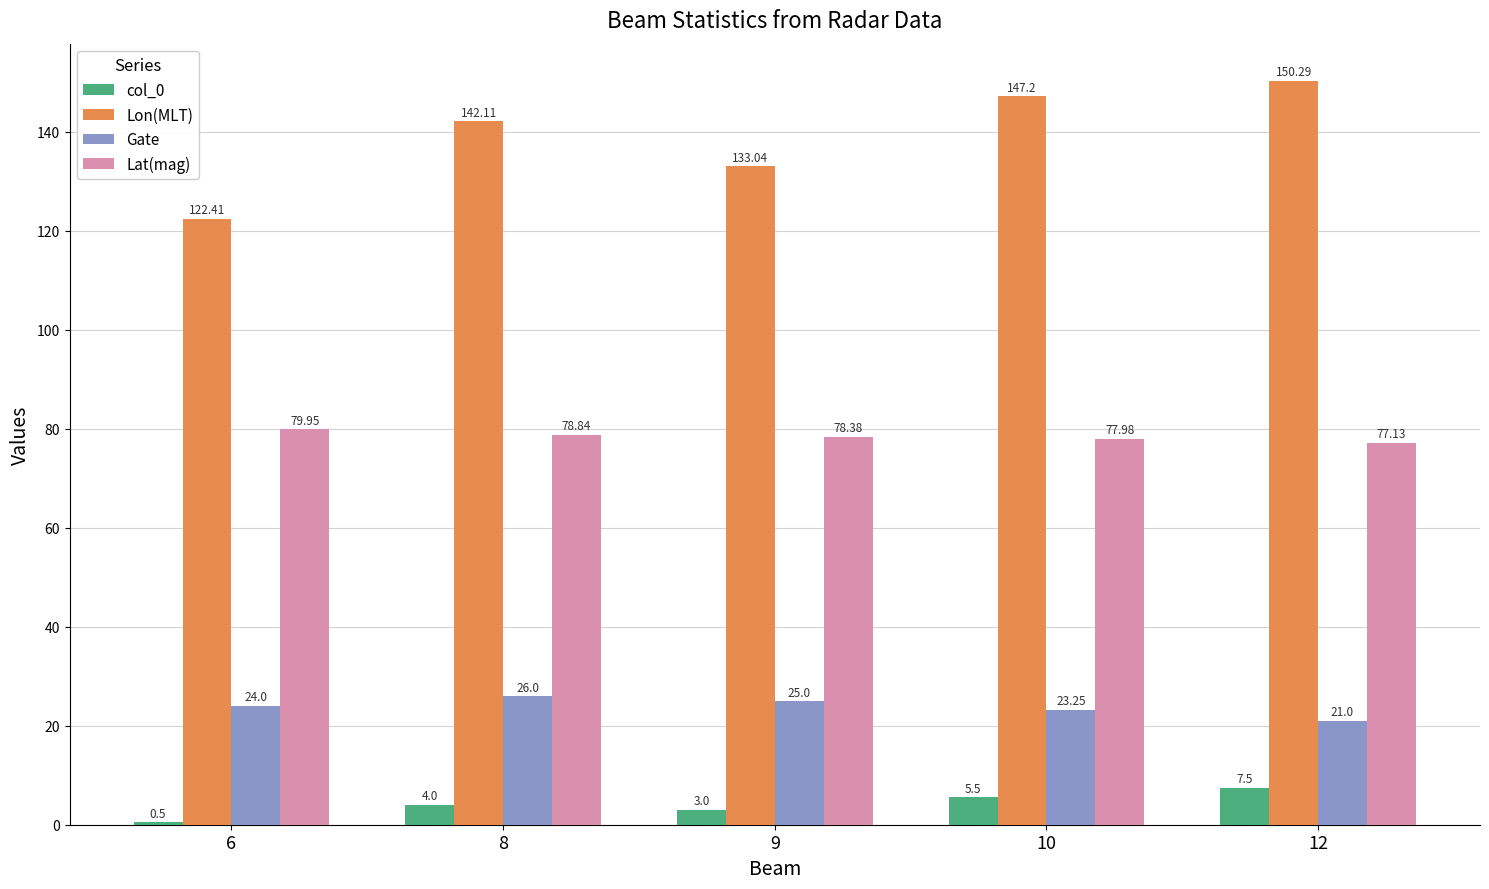

Rank the series at 6 from highest to lowest value.

Lon(MLT), Lat(mag), Gate, col_0